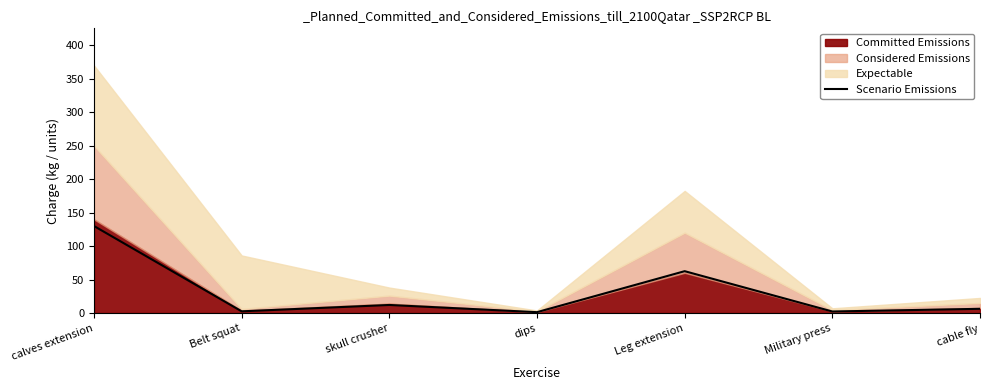

List the labels in order of value, smallest first.

dips, Military press, Belt squat, cable fly, skull crusher, Leg extension, calves extension